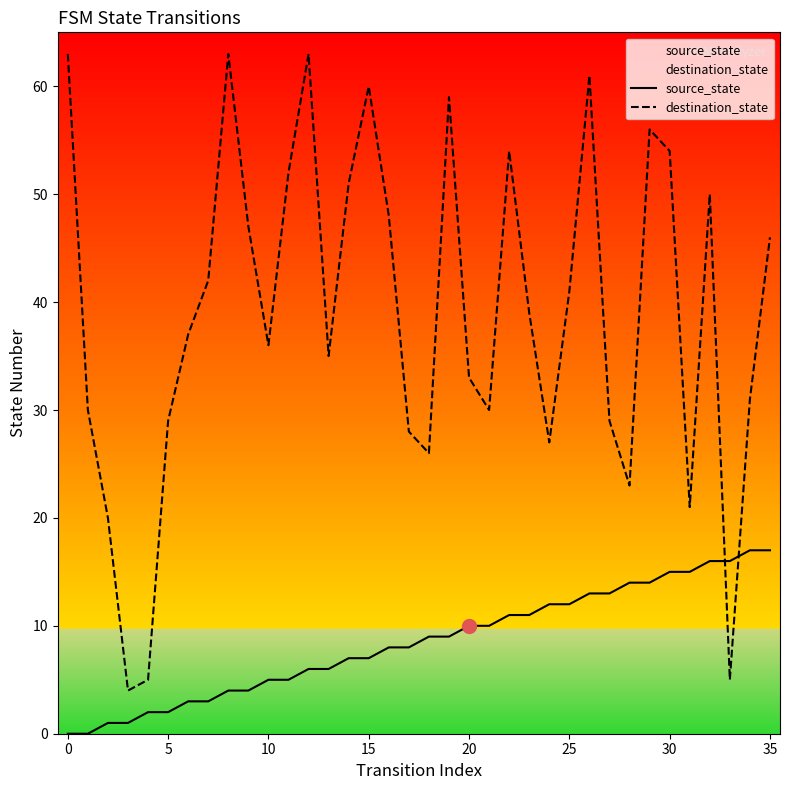

How many values in the destination_state series are below 39?

18